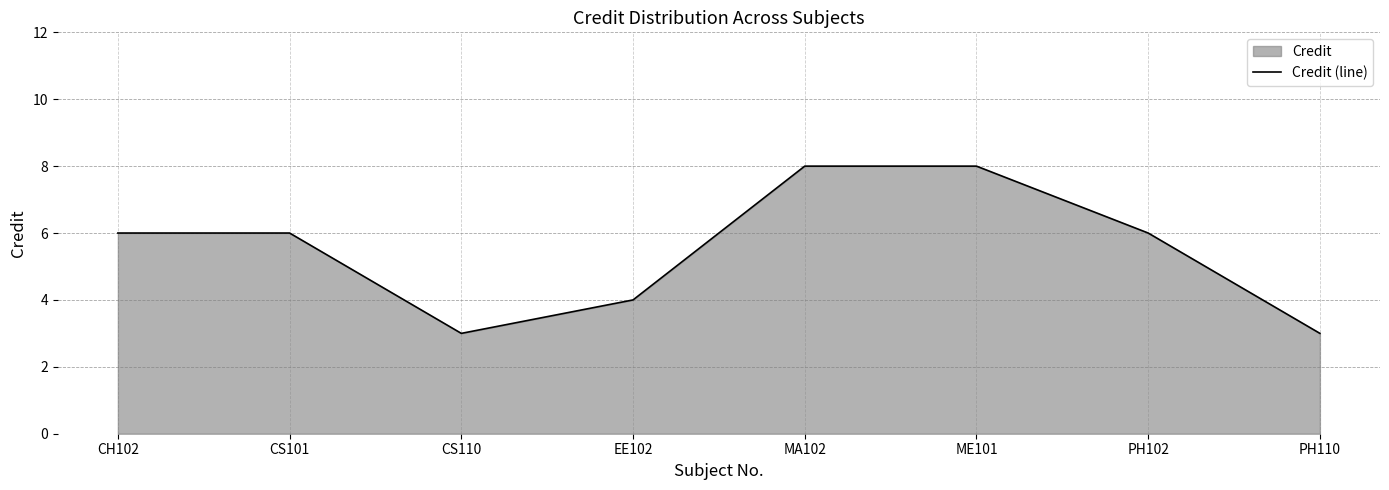

What is the maximum value shown in the chart?

8